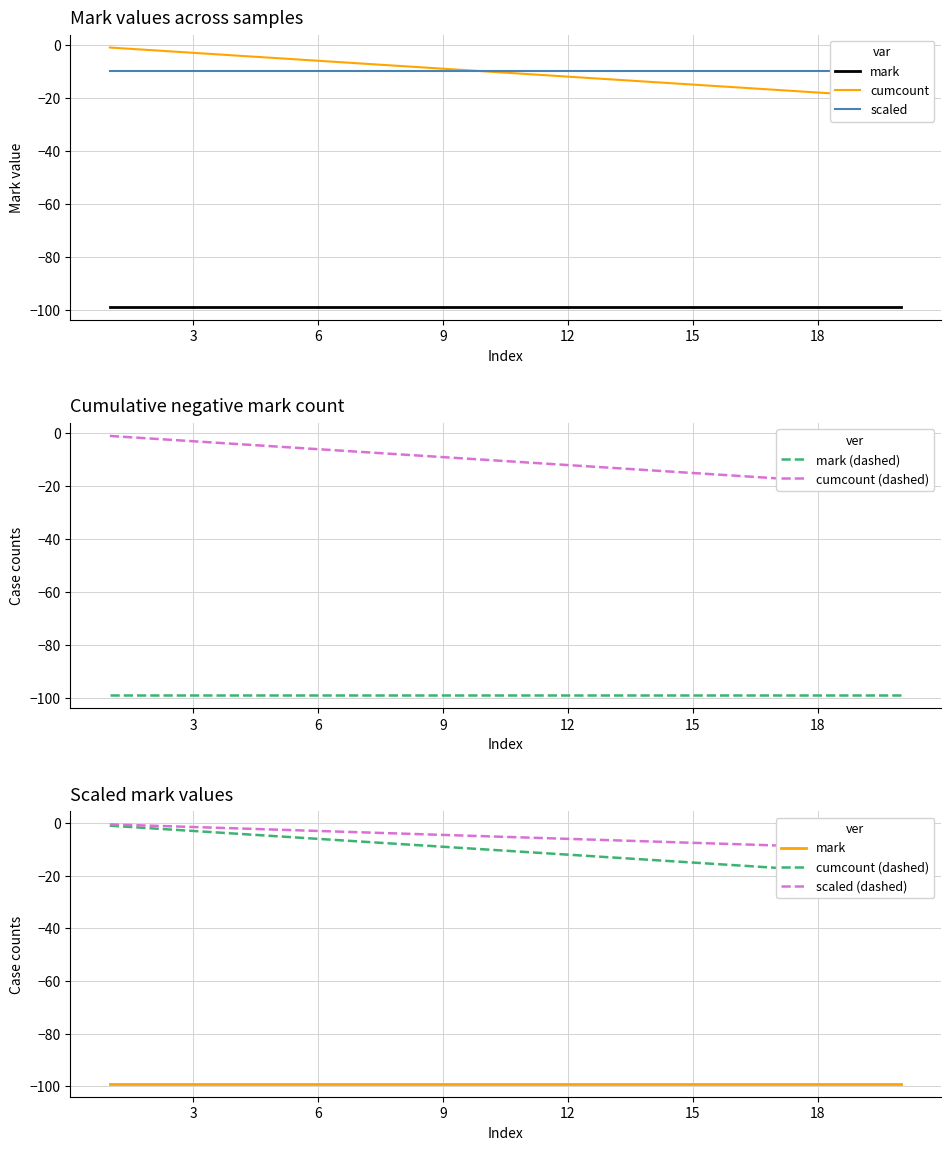

Does the chart have visible grid lines?

Yes